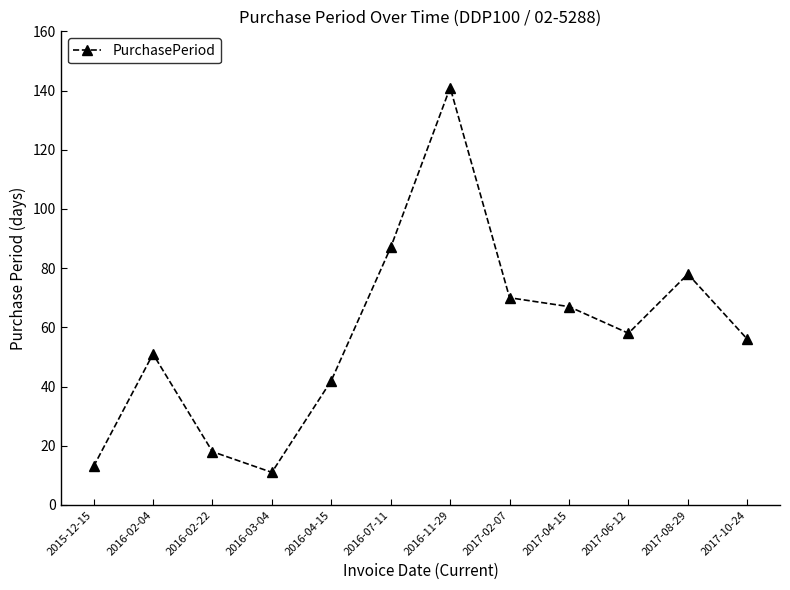

What is the average value?

58